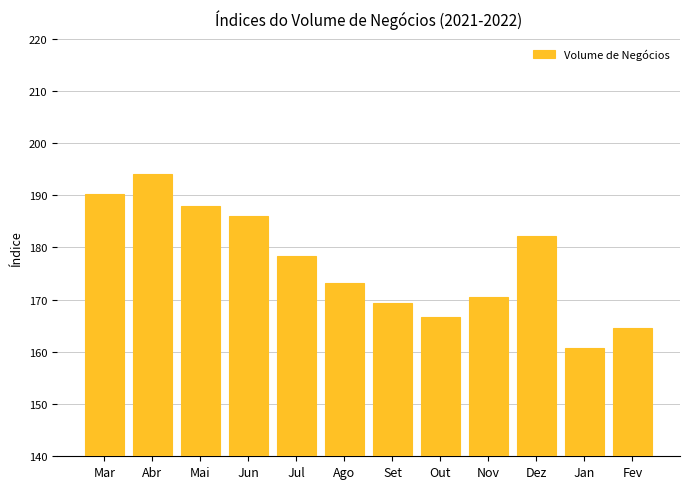

What is the smallest value displayed?

160.8